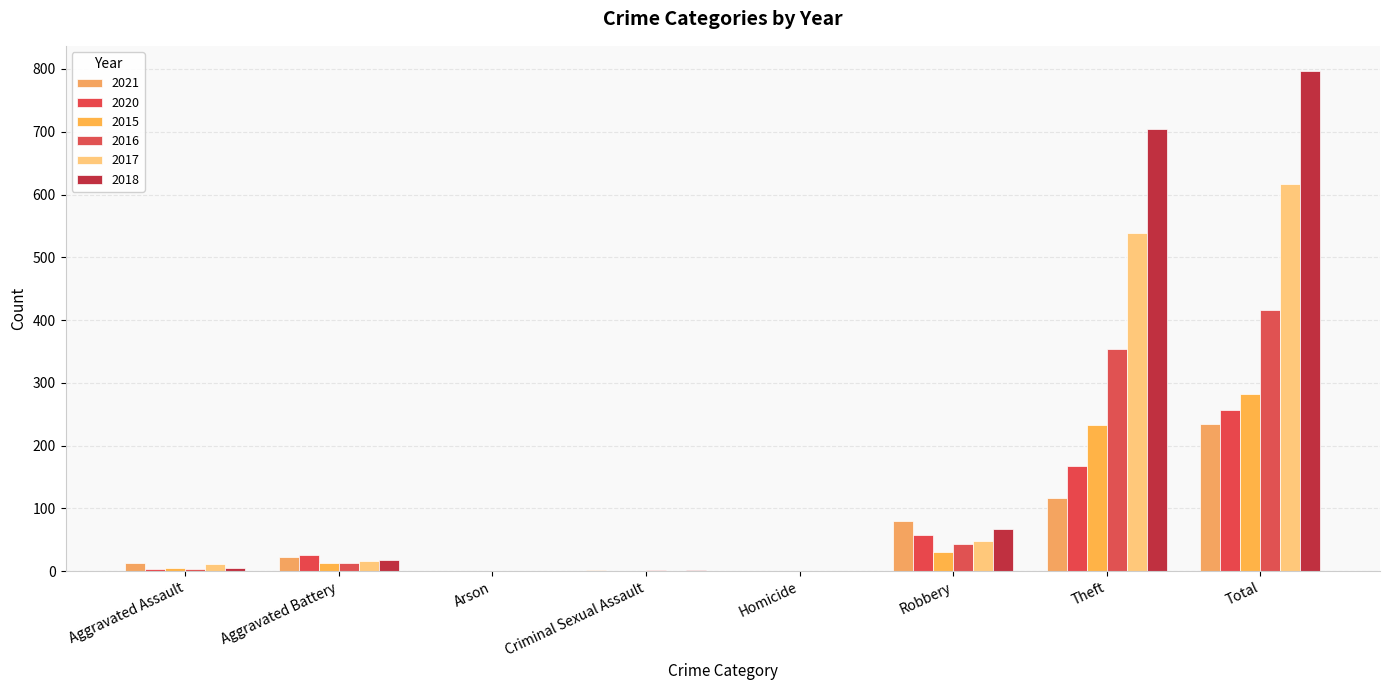

Reading left to right, what are all the values shown in this chart?

2021: Aggravated Assault=13	Aggravated Battery=22	Arson=0	Criminal Sexual Assault=2	Homicide=1	Robbery=80	Theft=116	Total=234
2020: Aggravated Assault=4	Aggravated Battery=26	Arson=1	Criminal Sexual Assault=0	Homicide=1	Robbery=57	Theft=168	Total=257
2015: Aggravated Assault=6	Aggravated Battery=13	Arson=0	Criminal Sexual Assault=0	Homicide=0	Robbery=30	Theft=233	Total=282
2016: Aggravated Assault=3	Aggravated Battery=13	Arson=0	Criminal Sexual Assault=2	Homicide=0	Robbery=44	Theft=354	Total=416
2017: Aggravated Assault=12	Aggravated Battery=17	Arson=0	Criminal Sexual Assault=1	Homicide=0	Robbery=49	Theft=538	Total=617
2018: Aggravated Assault=5	Aggravated Battery=18	Arson=0	Criminal Sexual Assault=2	Homicide=0	Robbery=67	Theft=705	Total=797